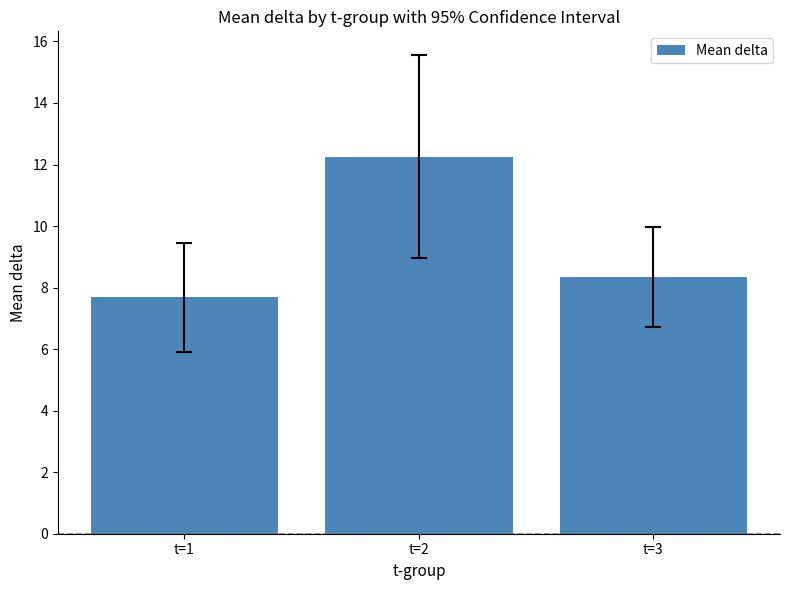

What is the value of the 3rd bar from the left?

8.3